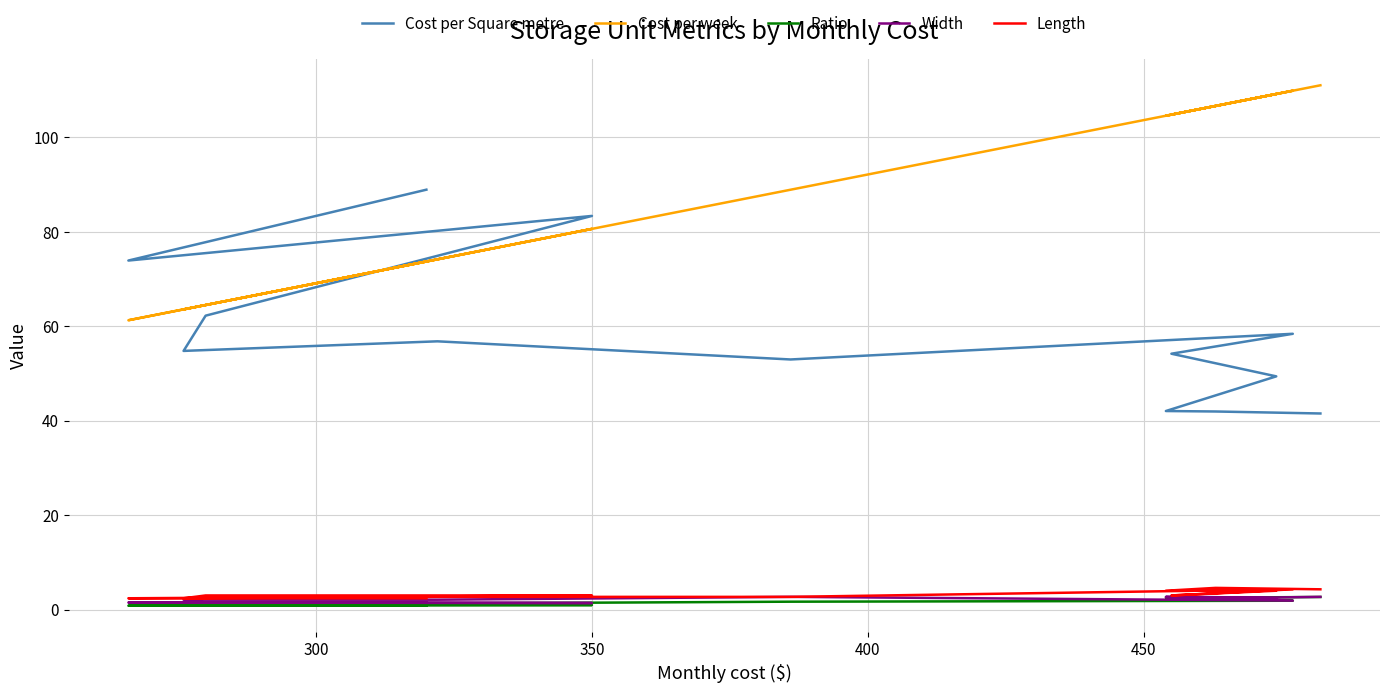

True or false: Cost per week has more than 2 interior local peaks.

True